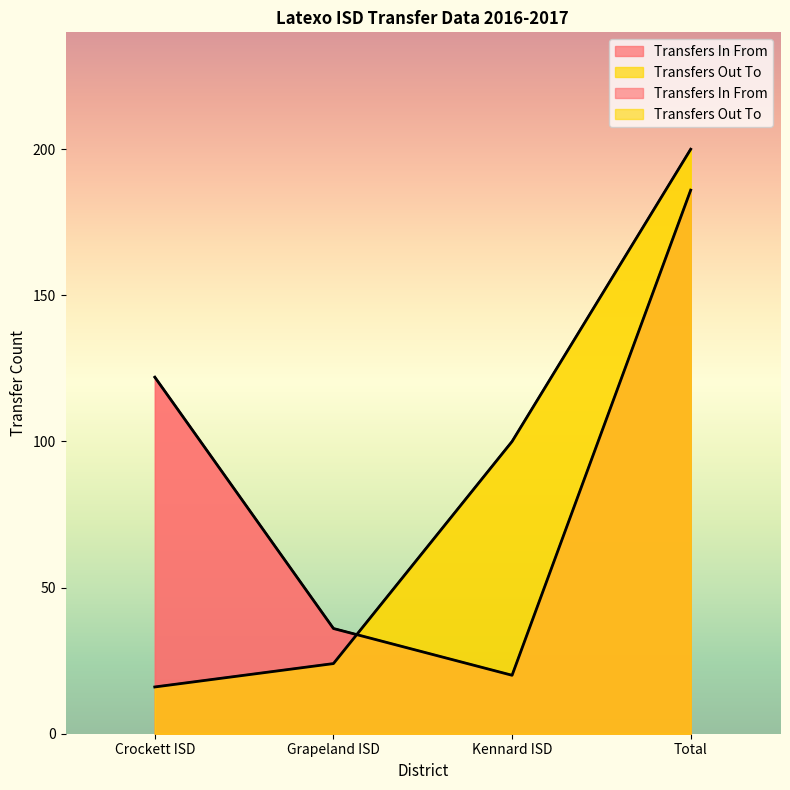

What is the label of the 1st point from the right?

Total